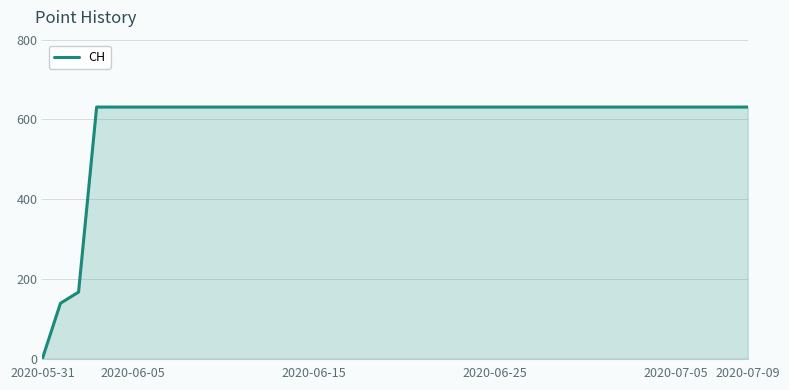

Reading left to right, extract all data points from this chart.

0	139	167	631	631	631	631	631	631	631	631	631	631	631	631	631	631	631	631	631	631	631	631	631	631	631	631	631	631	631	631	631	631	631	631	631	631	631	631	631